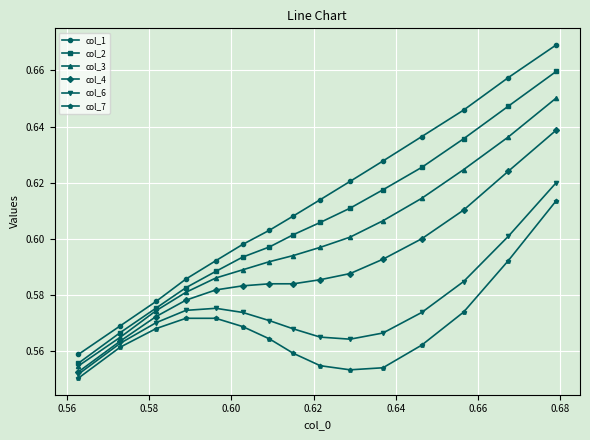

List the series in order of their peak value, lowest first.

col_7, col_6, col_4, col_3, col_2, col_1